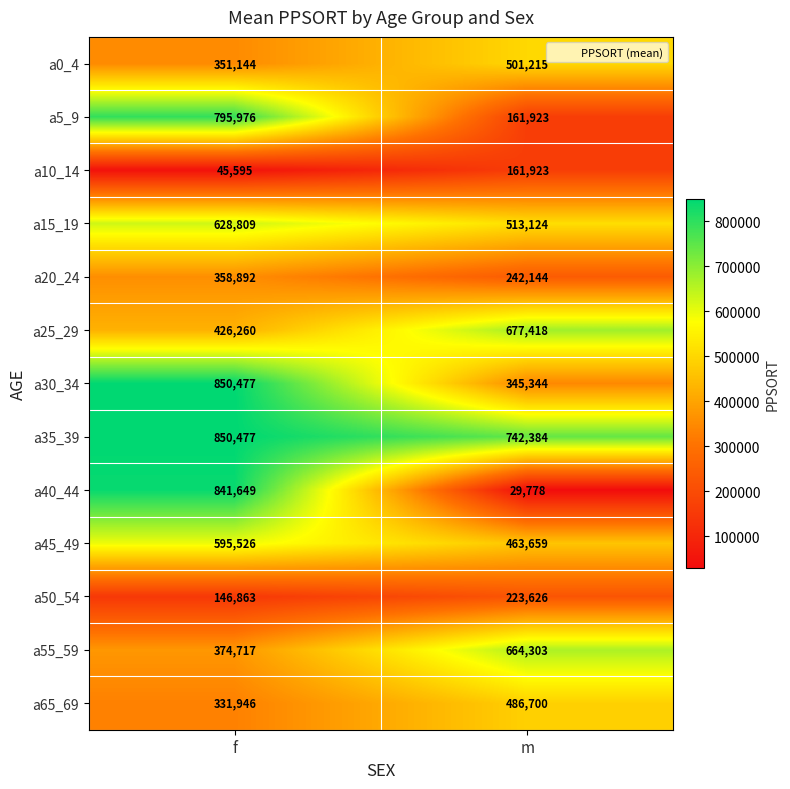

What is the sum of the a20_24 values at f and m?

601036